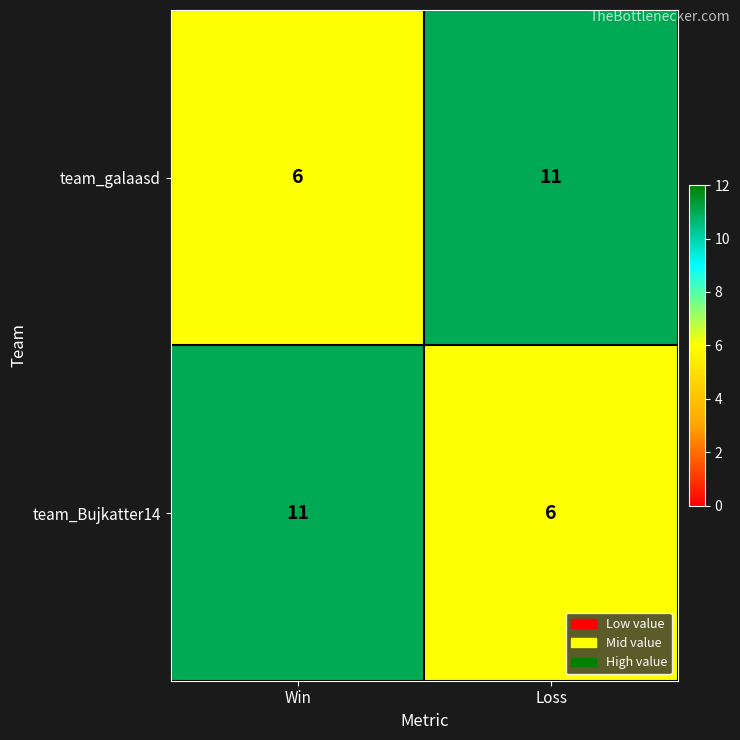

What is the sum of the team_galaasd values at Loss and Win?

17